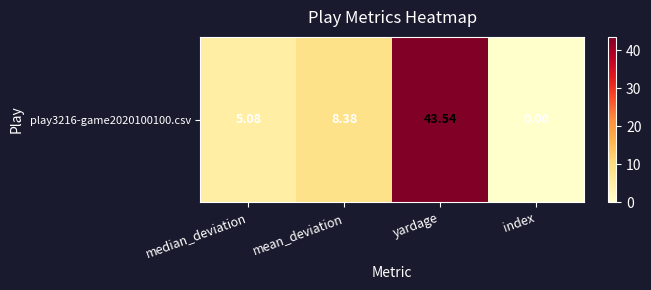

What is the difference between the maximum and second lowest values?

38.5